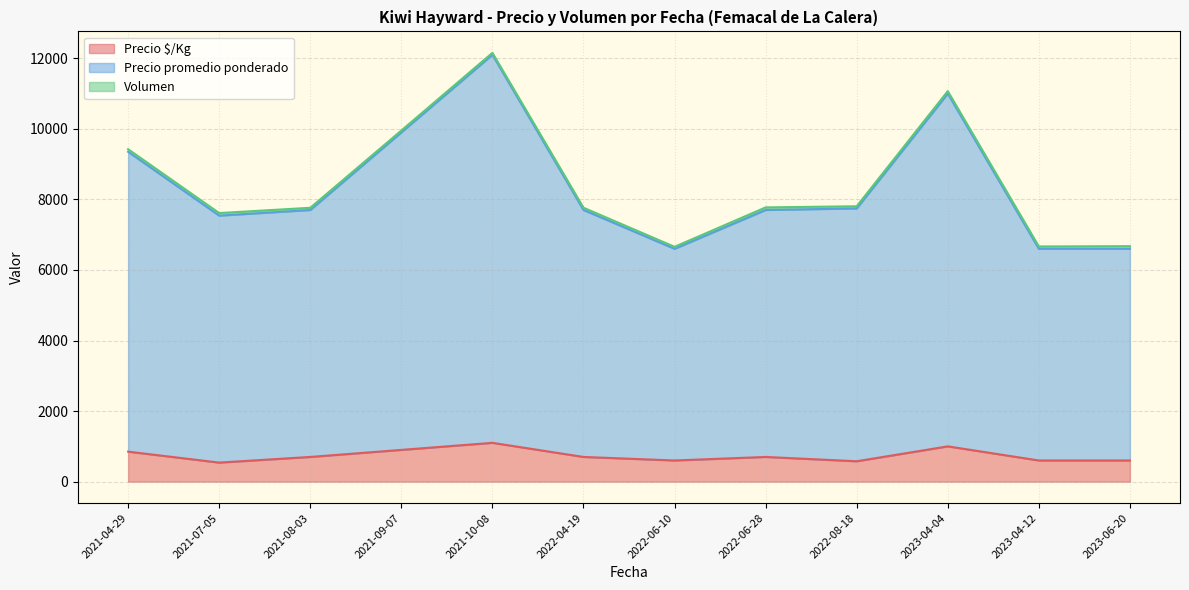

At which category is the sum across all series the highest?

2021-10-08